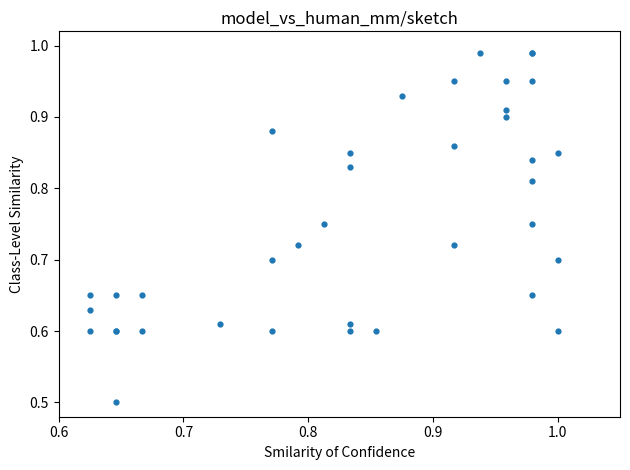

What Y value in the scatter plot is closest to 0?

0.5